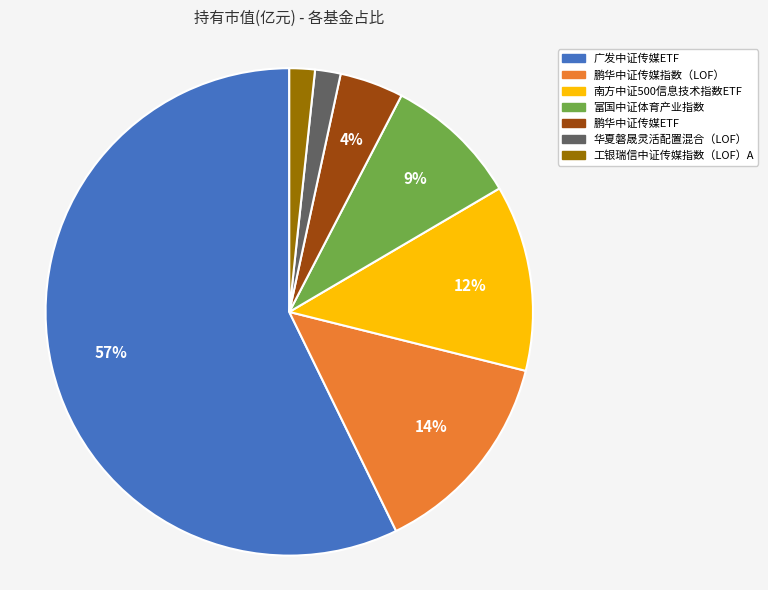

What percentage is the 广发中证传媒ETF slice, to the nearest percent?

57%